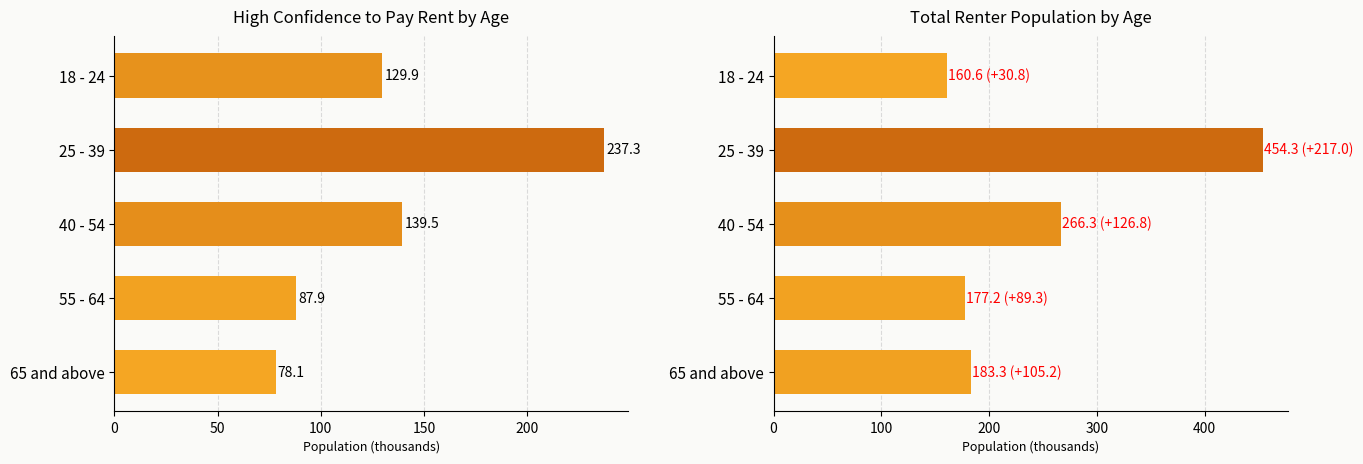

What is the average value of the Total renters series?

248.3